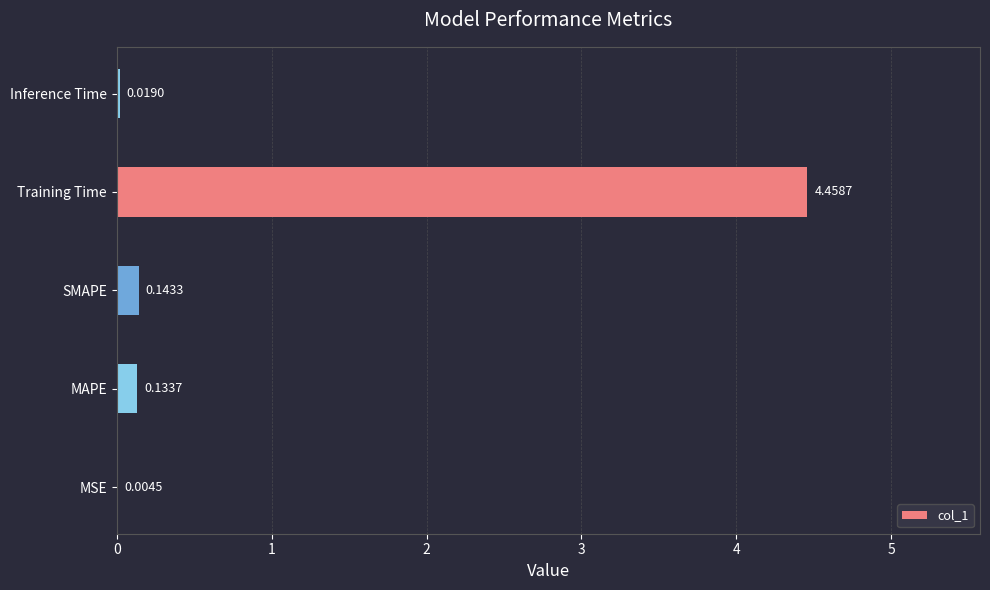

What is the change in value from MSE to MAPE?

+0.1